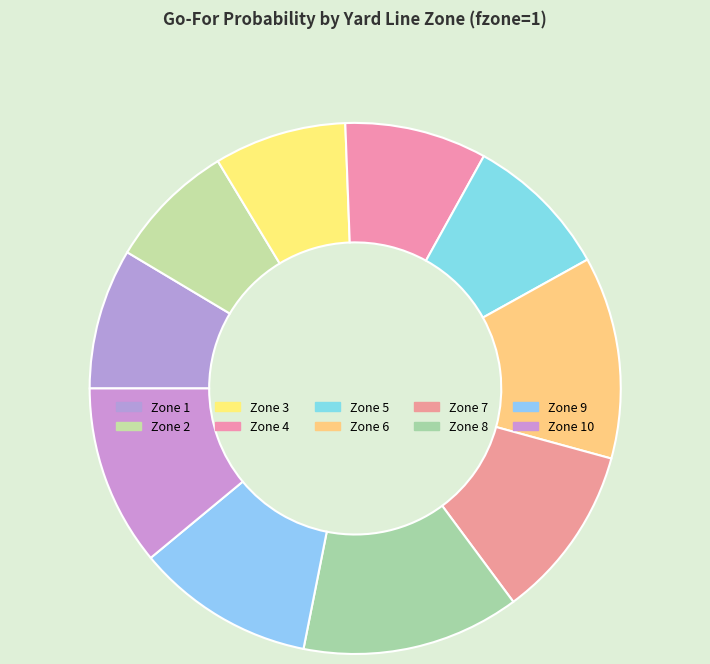

Count the number of slices in the pie.

10